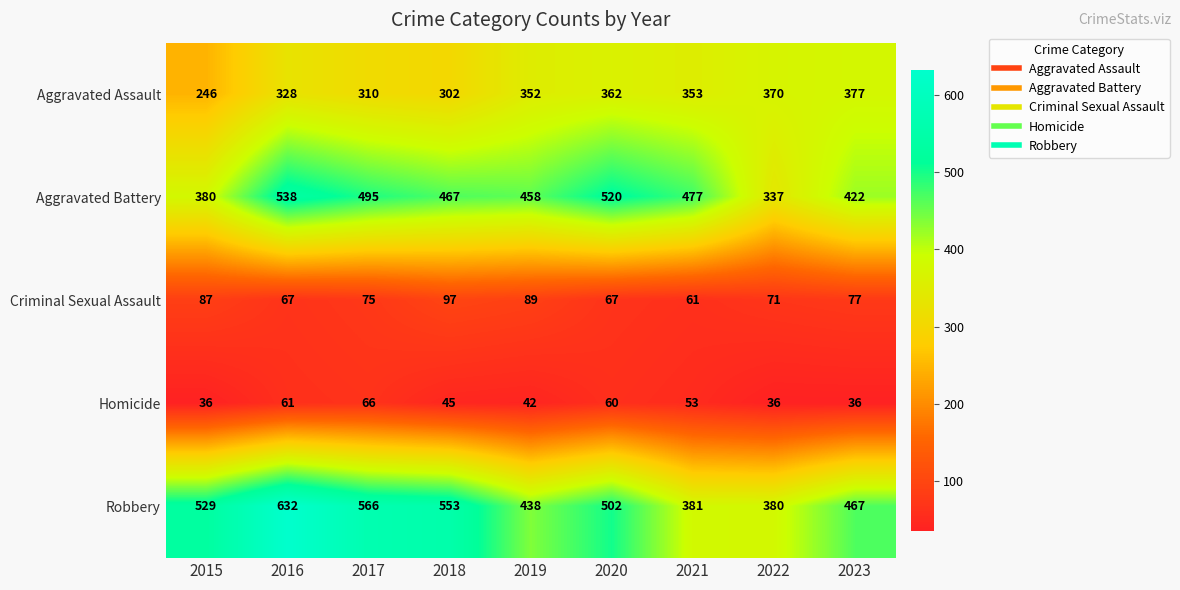

How many data points does each series have?

9